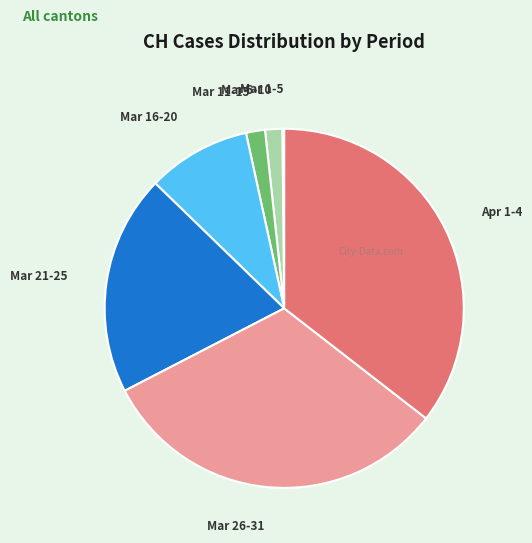

Is there any slice that represents more than half of the pie?

No